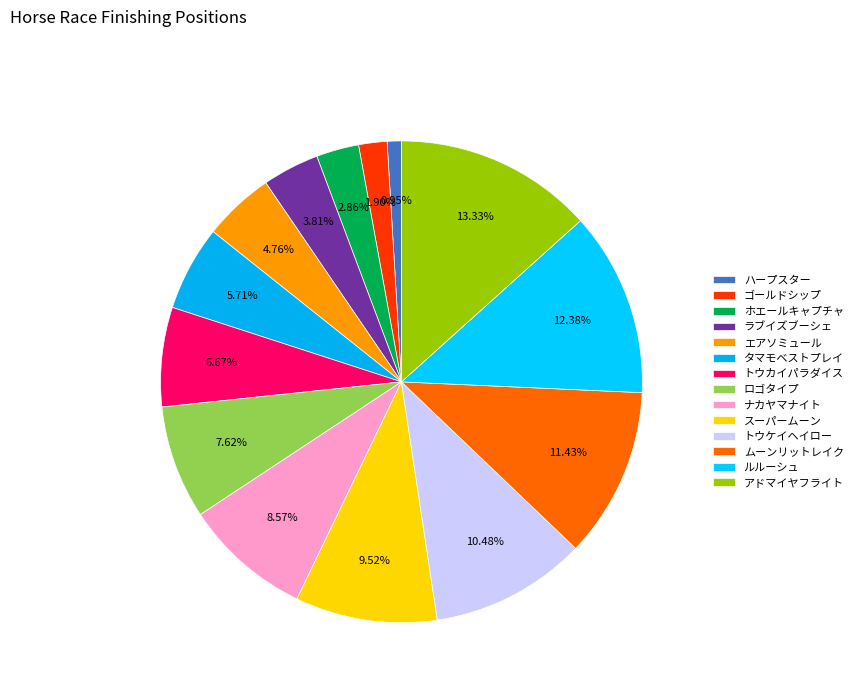

Which slice is the smallest?

ハープスター